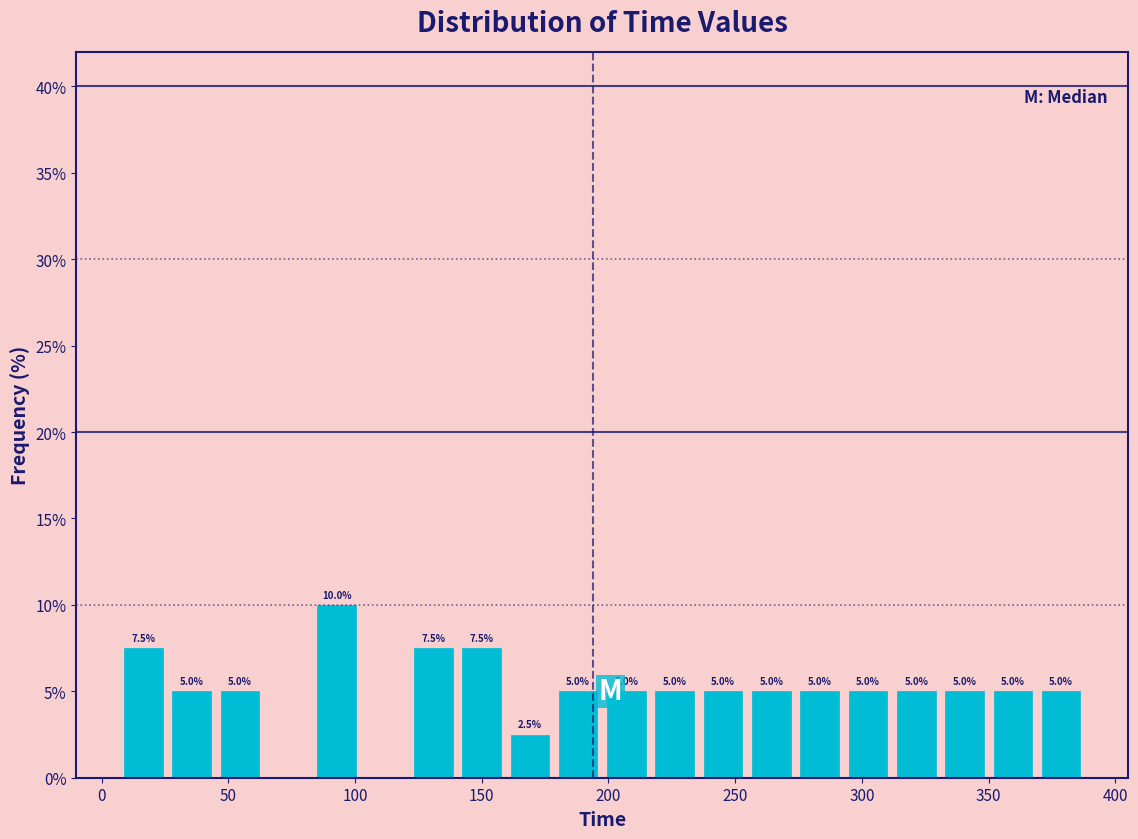

Read against the x-axis, roughly where is the centre of the tallest bar?

95